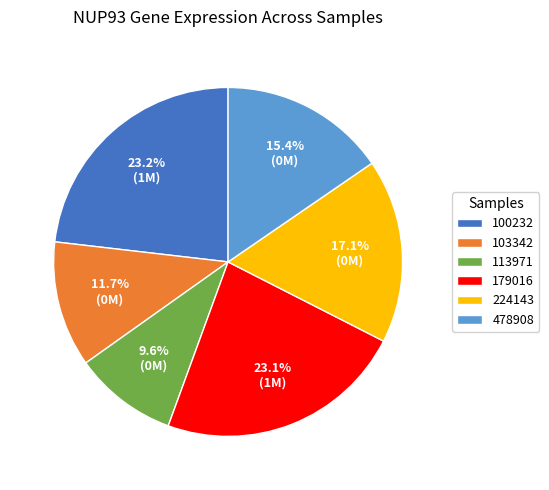

How much of the chart is everything except 179016?

76.9%